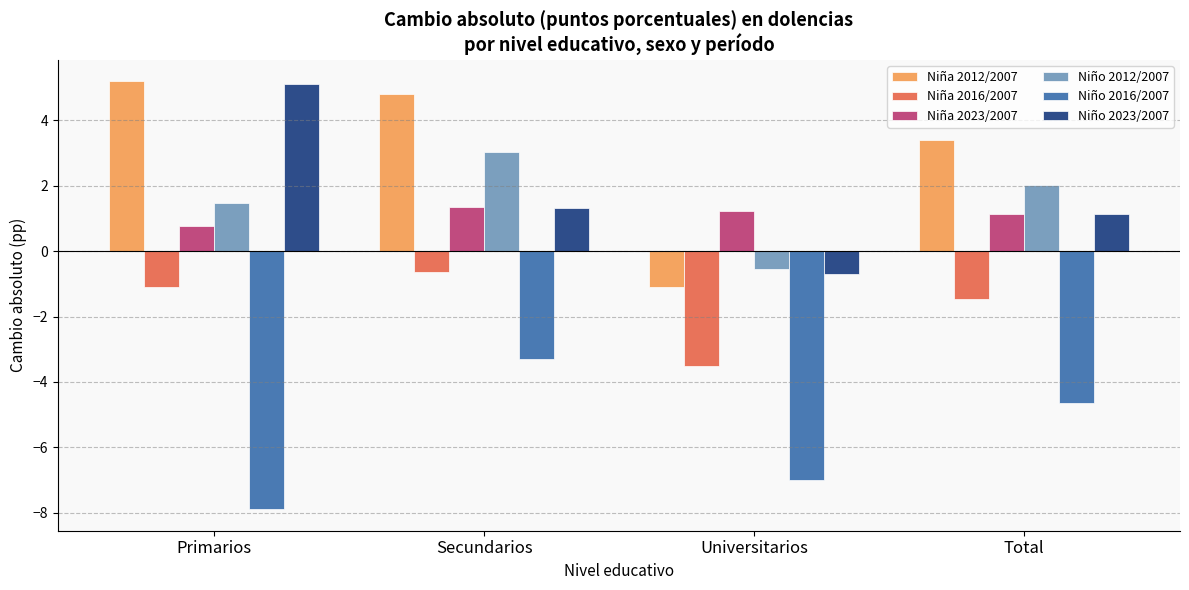

Which series has the largest range (max minus min)?

Niña 2012/2007